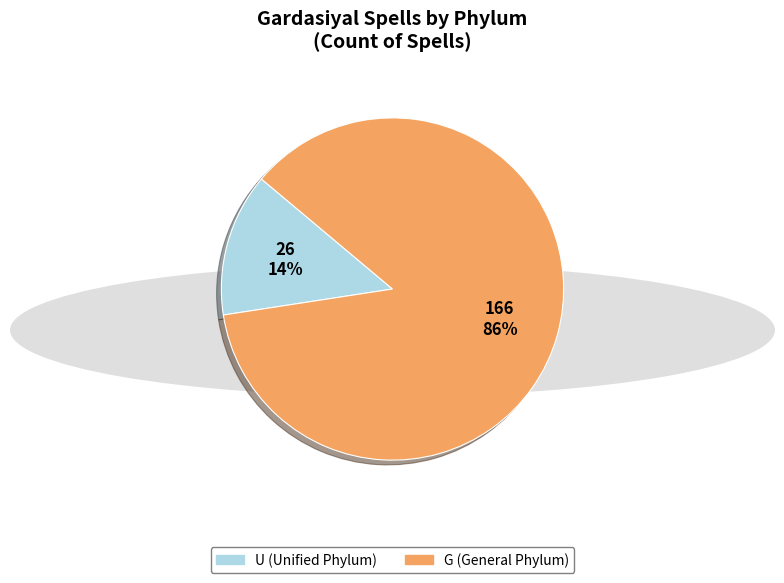

Count the number of slices in the pie.

2